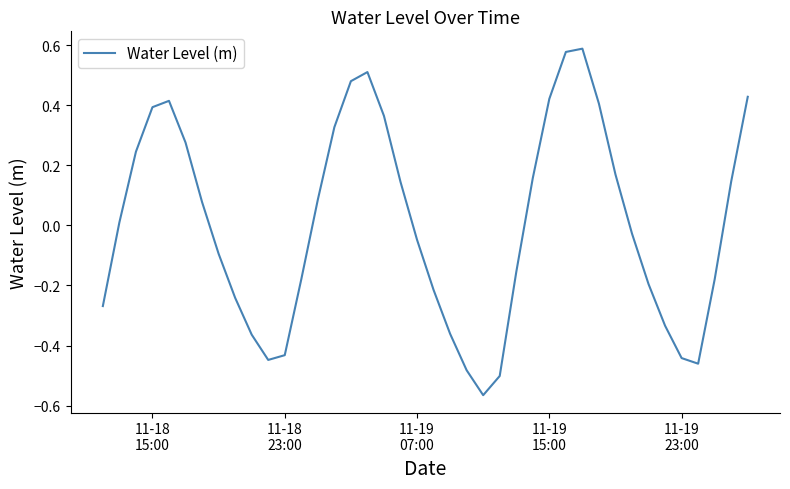

What is the maximum value shown in the chart?

0.6